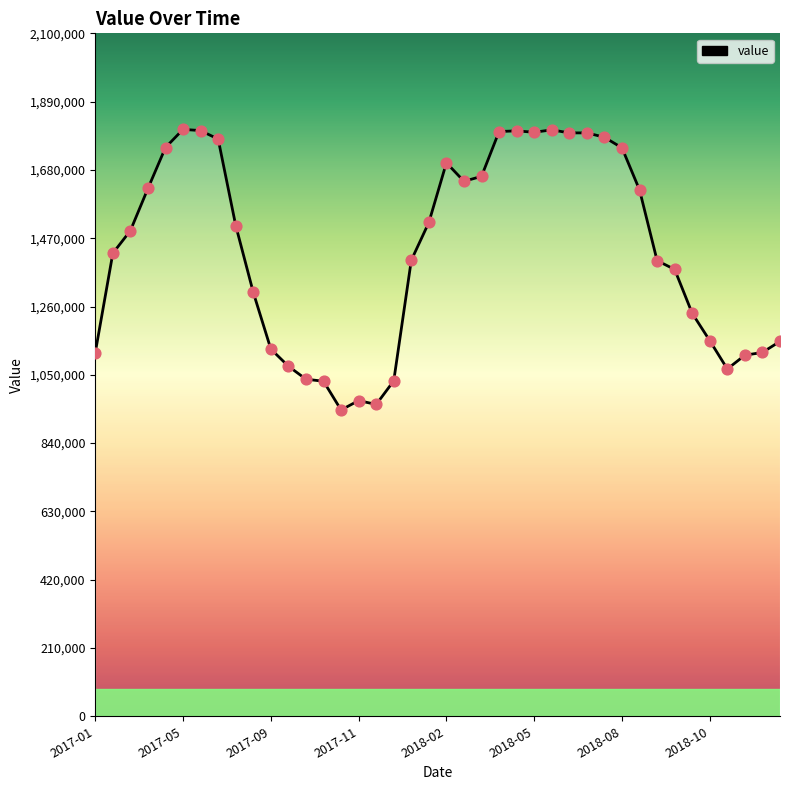

What is the difference between the maximum and minimum values?

862900